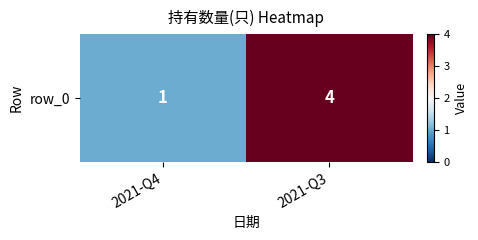

Rank the categories by value from highest to lowest.

2021-Q3, 2021-Q4